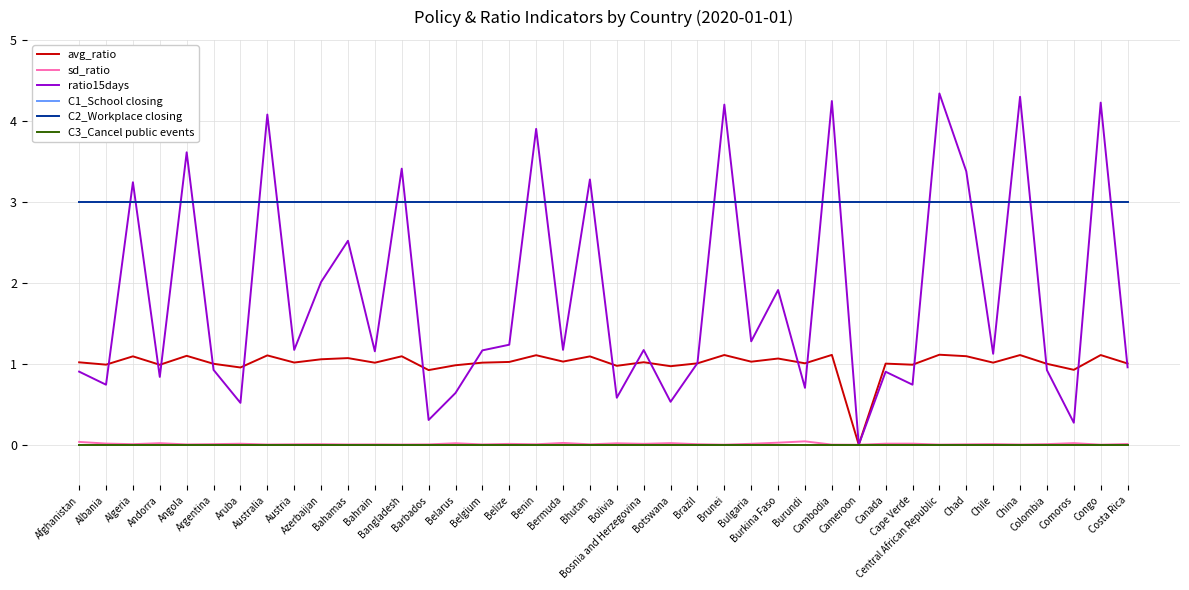

At Bahrain, list the series in order from largest to smallest.

C2_Workplace closing, ratio15days, avg_ratio, sd_ratio, C1_School closing, C3_Cancel public events